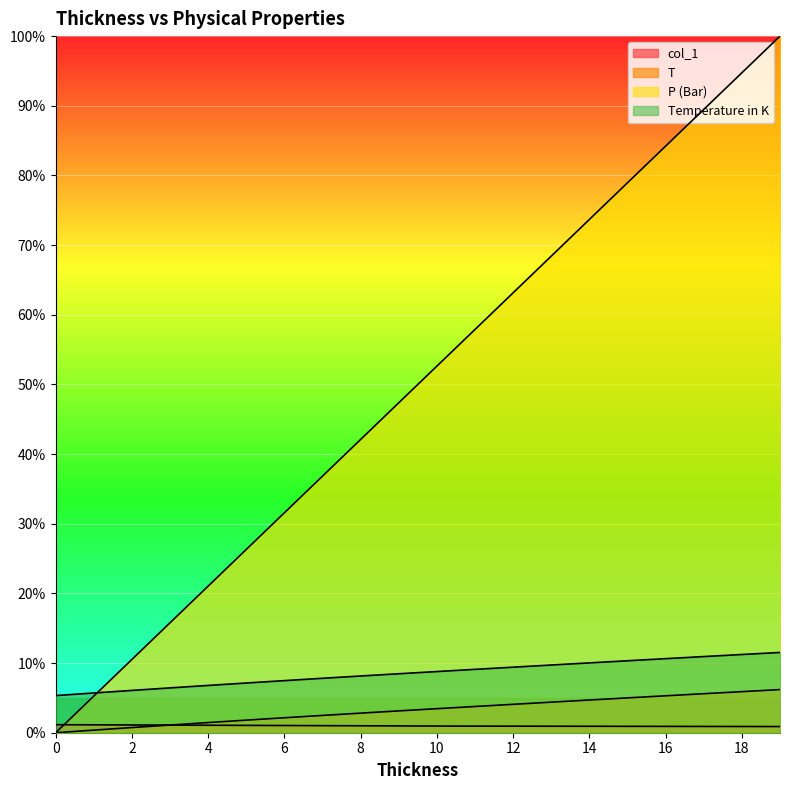

Reading left to right, extract all data points from this chart.

col_1: 0.0	0.0	0.0	0.0	0.0	0.0	0.0	0.0	0.0	0.0	0.0	0.0	0.0	0.0	0.0	0.0	0.0	0.0	0.0	0.0
T: 0.1	0.1	0.1	0.1	0.1	0.1	0.1	0.1	0.1	0.1	0.1	0.1	0.1	0.1	0.1	0.1	0.1	0.1	0.1	0.1
P (Bar): 0.0	0.1	0.1	0.2	0.2	0.3	0.3	0.4	0.4	0.5	0.5	0.6	0.6	0.7	0.7	0.8	0.8	0.9	0.9	1.0
Temperature in K: 0.0	0.0	0.0	0.0	0.0	0.0	0.0	0.0	0.0	0.0	0.0	0.0	0.0	0.0	0.0	0.0	0.1	0.1	0.1	0.1